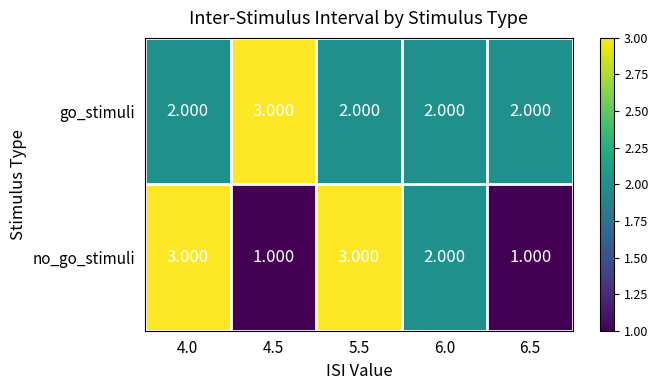

Which series has the widest spread of values?

no_go_stimuli